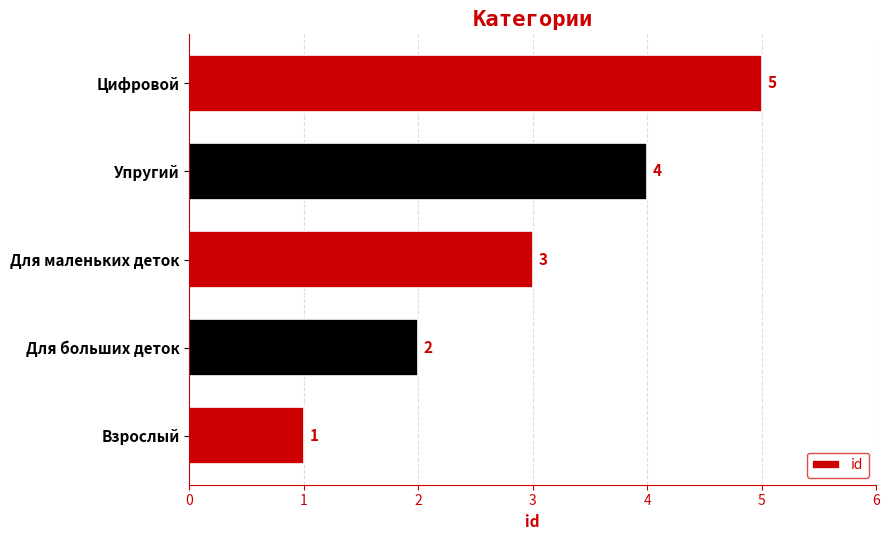

What is the minimum value shown in the chart?

1